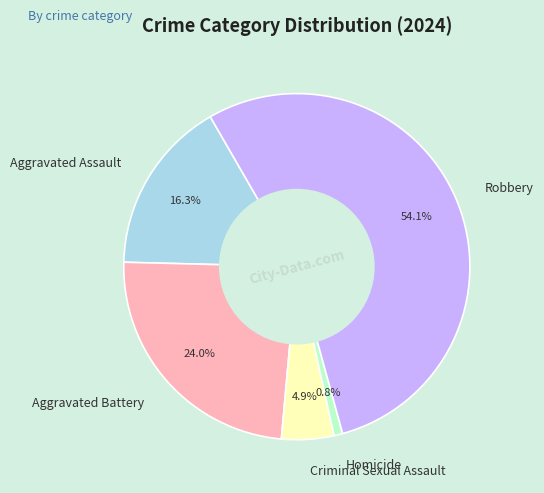

Which has a higher value, Homicide or Aggravated Battery?

Aggravated Battery